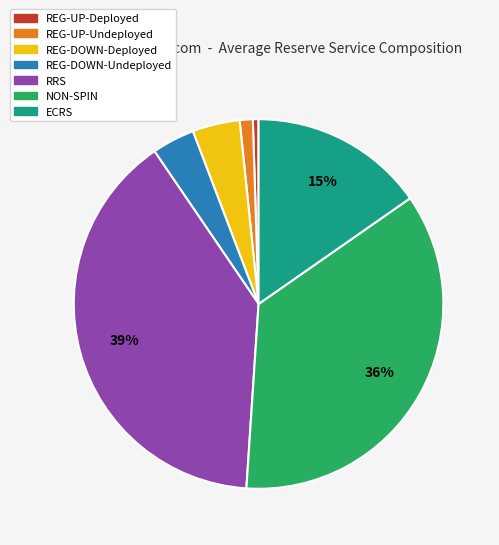

Is the sum of REG-UP-Deployed and ECRS greater than half?

No